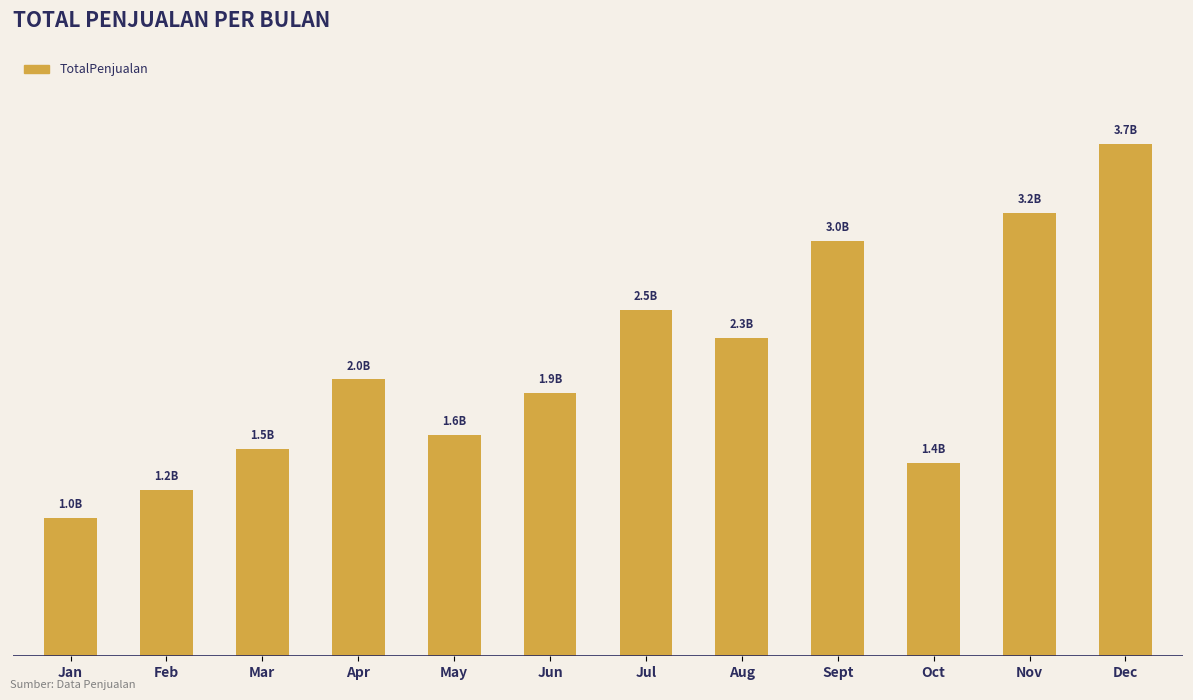

Which label corresponds to the smallest value in the chart?

Jan